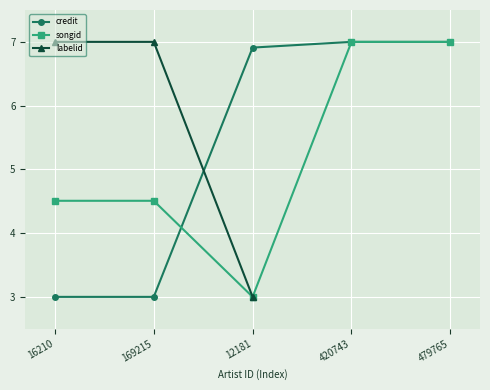

What are all the series names shown in the legend?

credit, songid, labelid